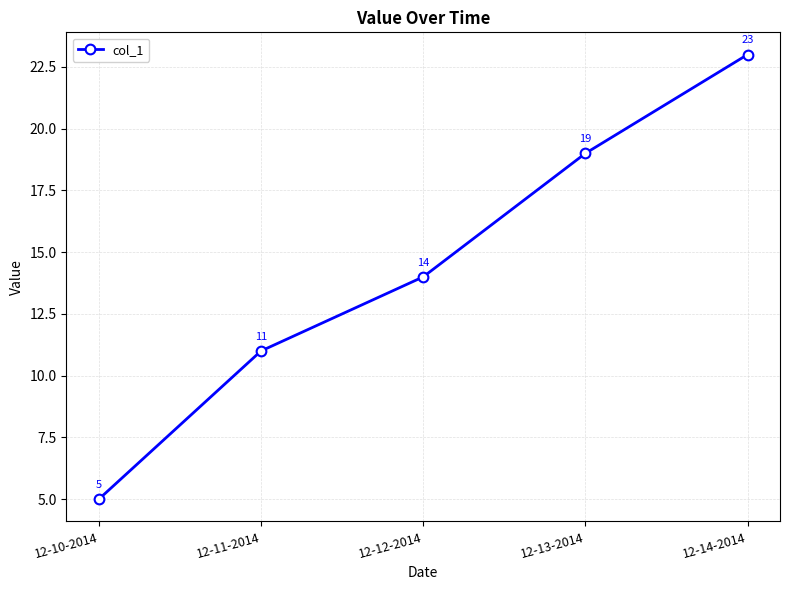

What is the sum of the values at 12-11-2014 and 12-12-2014?

25